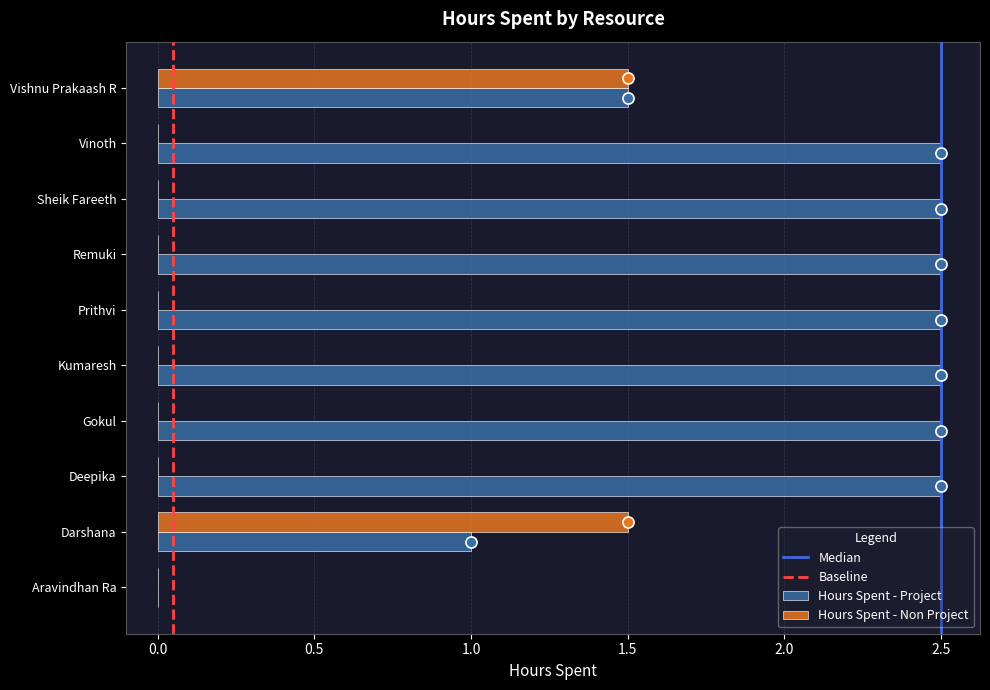

The value of Hours Spent - Non Project at Darshana is 1.5. True or false?

True